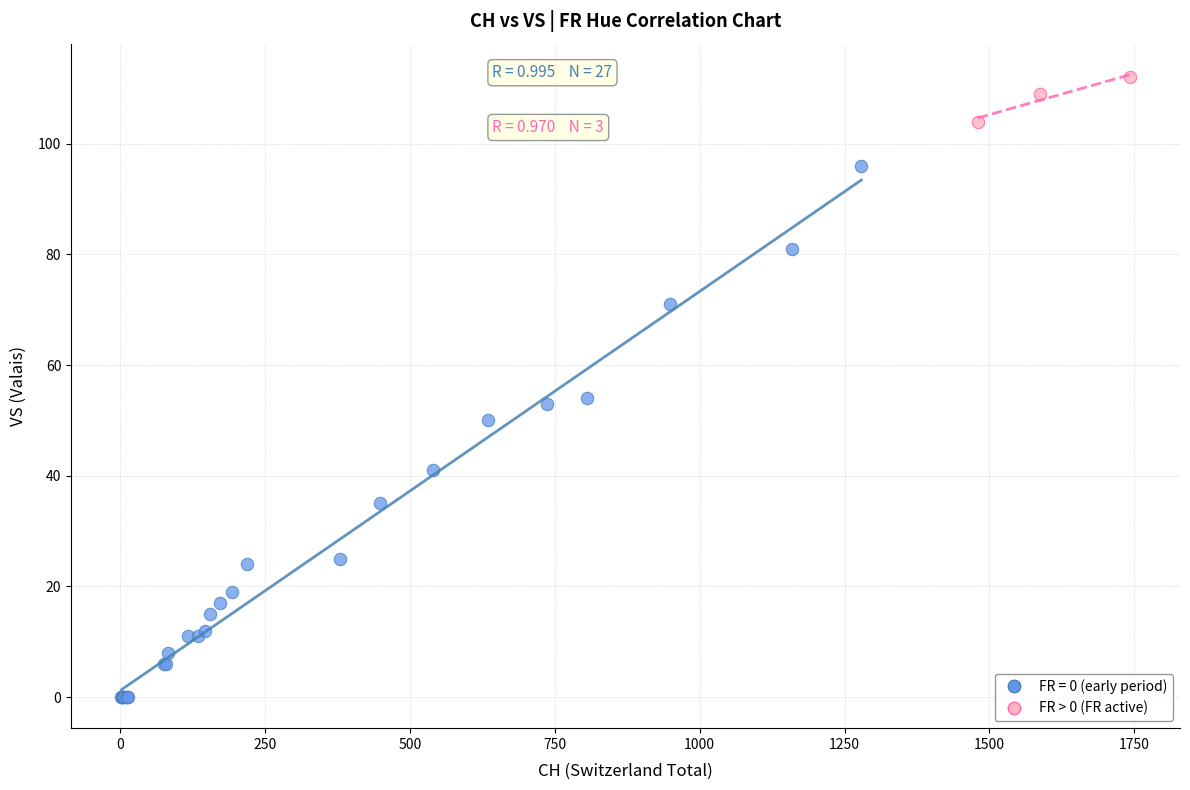

Which series has the largest Y range (max minus min)?

FR = 0 (early period)